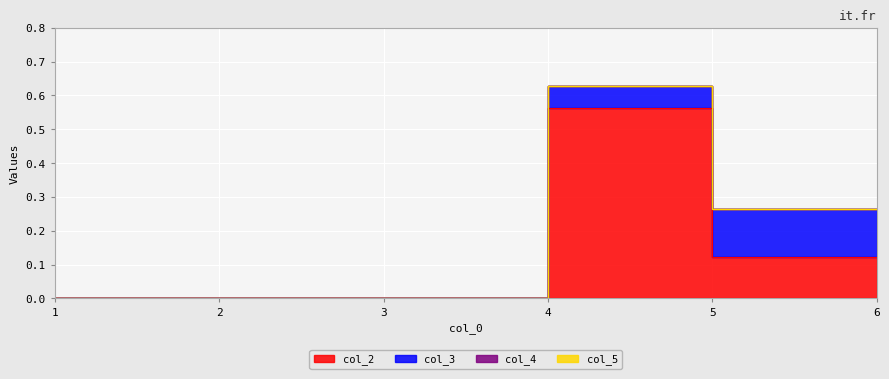

List the series in order of their peak value, highest first.

col_2, col_3, col_4, col_5